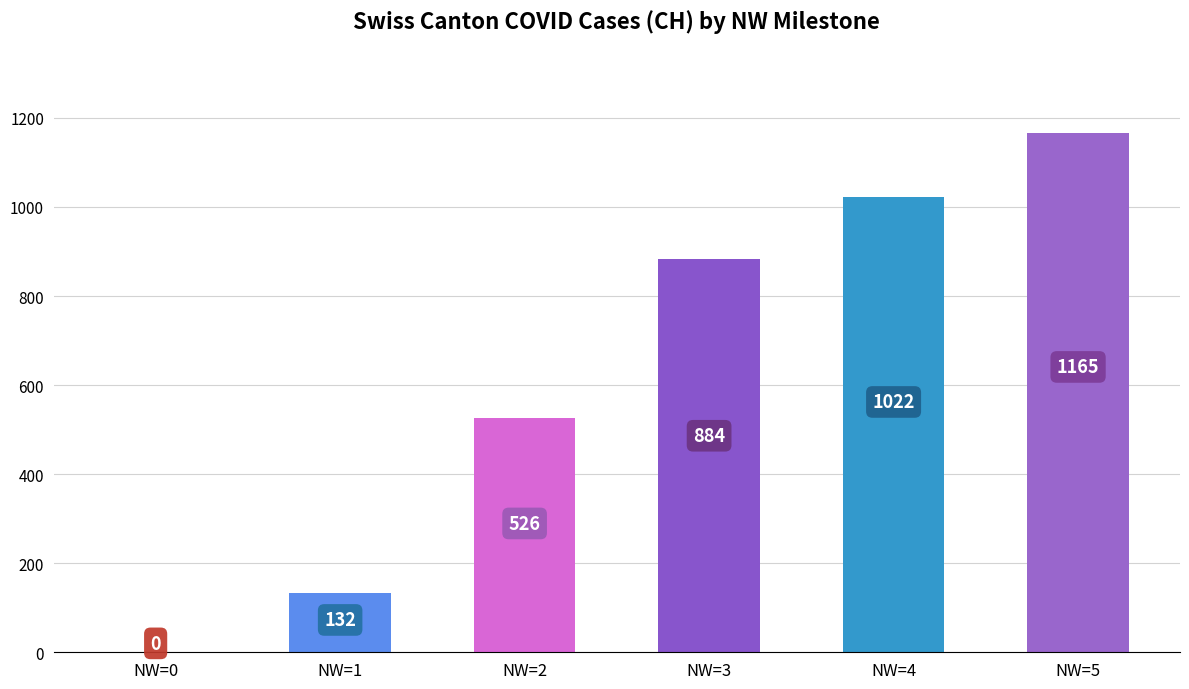

Reading left to right, extract all data points from this chart.

0	132	526	884	1022	1165